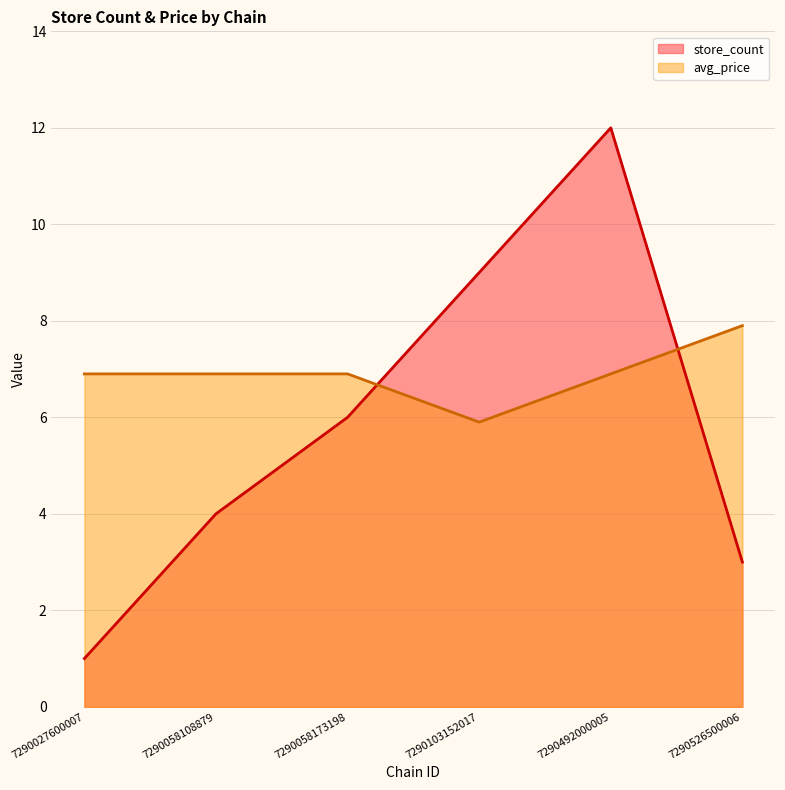

True or false: avg_price has more than 2 interior local peaks.

False